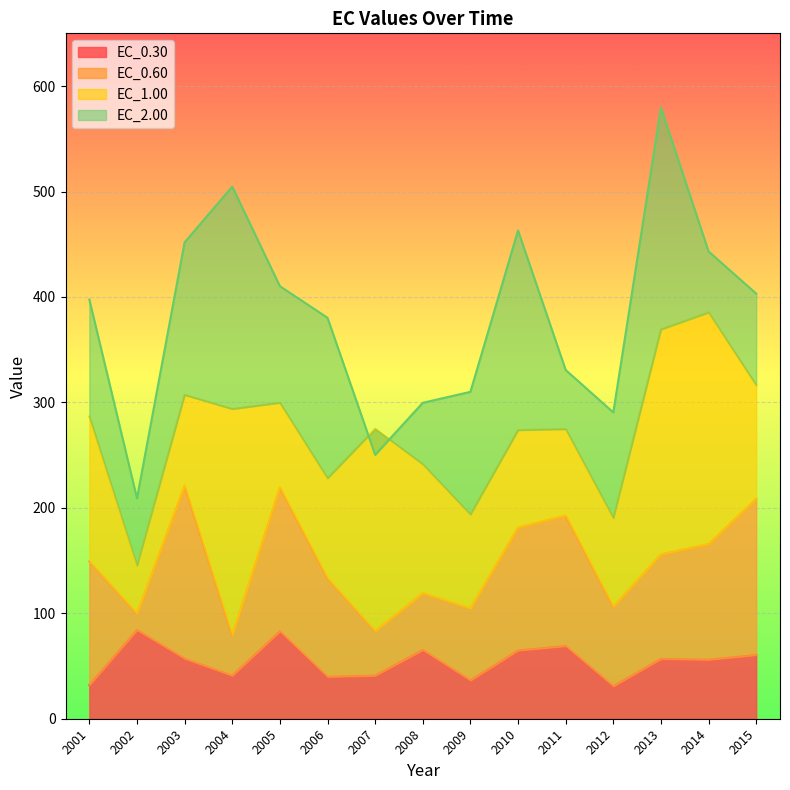

True or false: EC_0.30 and EC_2.00 intersect in this chart.

False